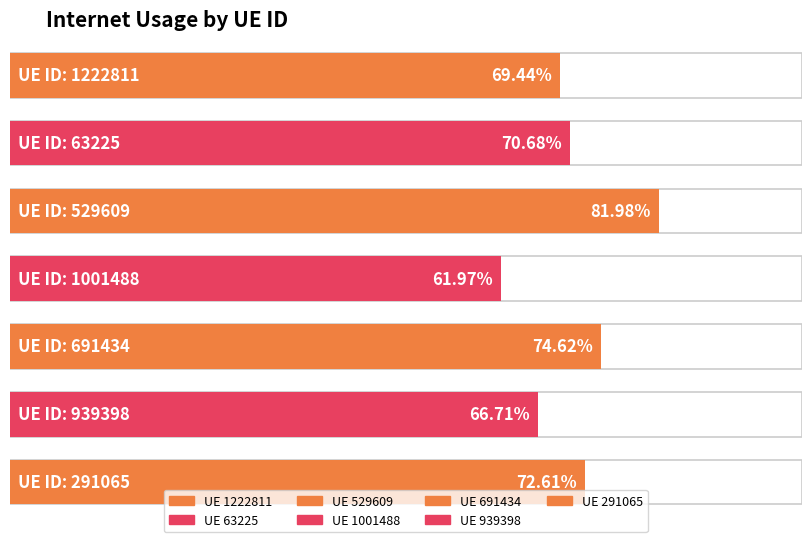

What is the label of the 5th bar from the left?

691434